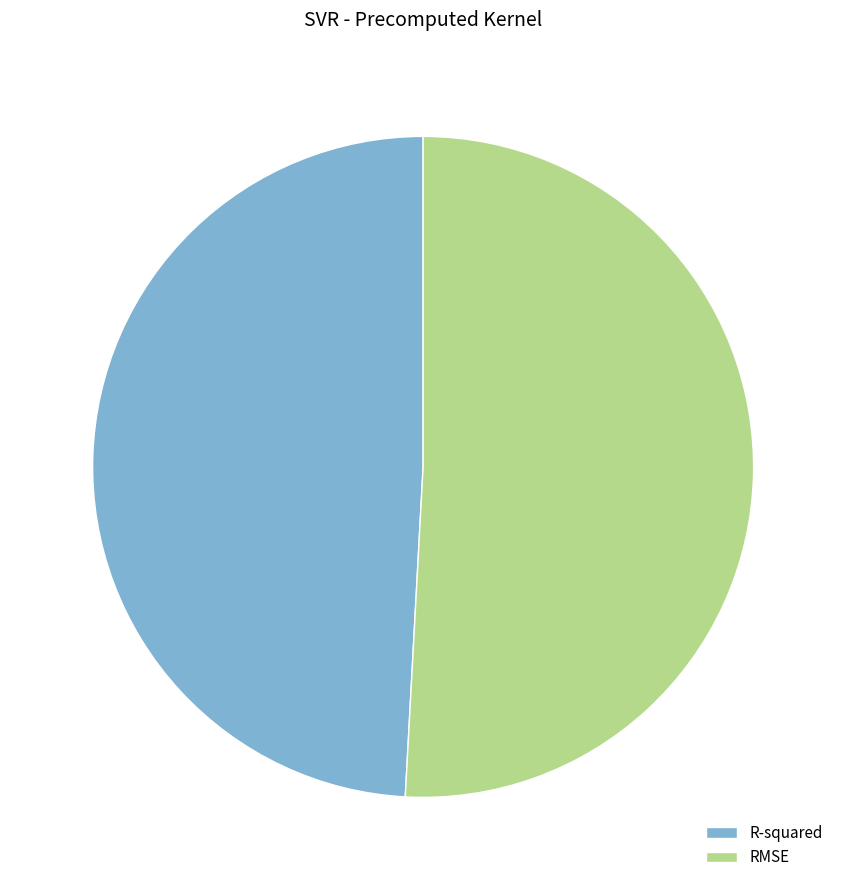

Combined, do R-squared and RMSE account for over 50%?

Yes